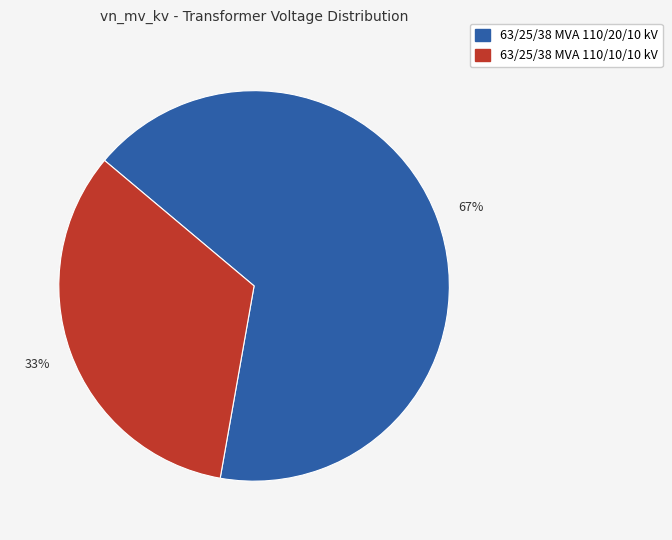

Count the number of slices in the pie.

2